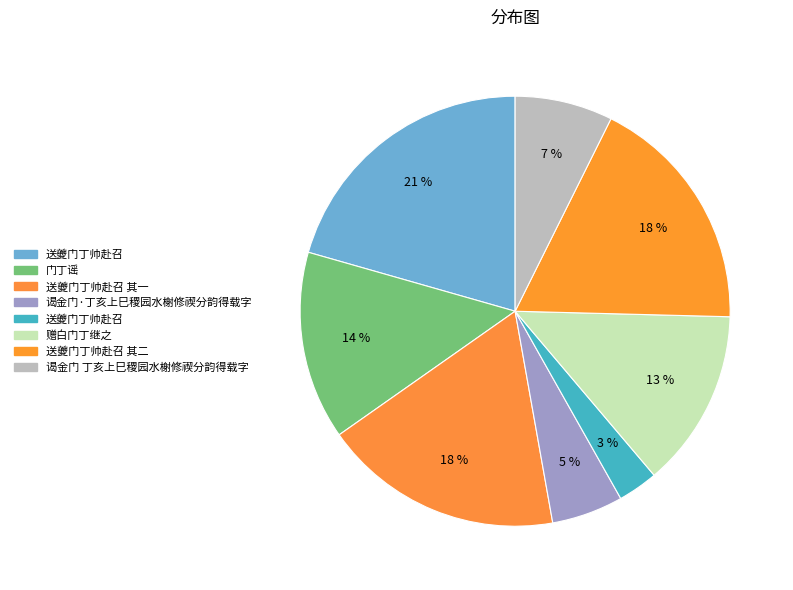

Rank the categories by value from lowest to highest.

送夔门丁帅赴召, 谒金门·丁亥上巳稷园水榭修禊分韵得载字, 谒金门 丁亥上巳稷园水榭修禊分韵得载字, 赠白门丁继之, 门丁谣, 送夔门丁帅赴召 其一, 送夔门丁帅赴召 其二, 送夔门丁帅赴召